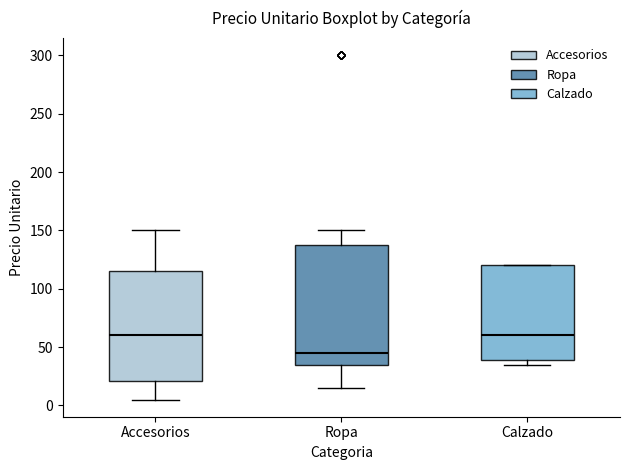

Which box is the tallest, from its lower edge to its upper edge?

Ropa